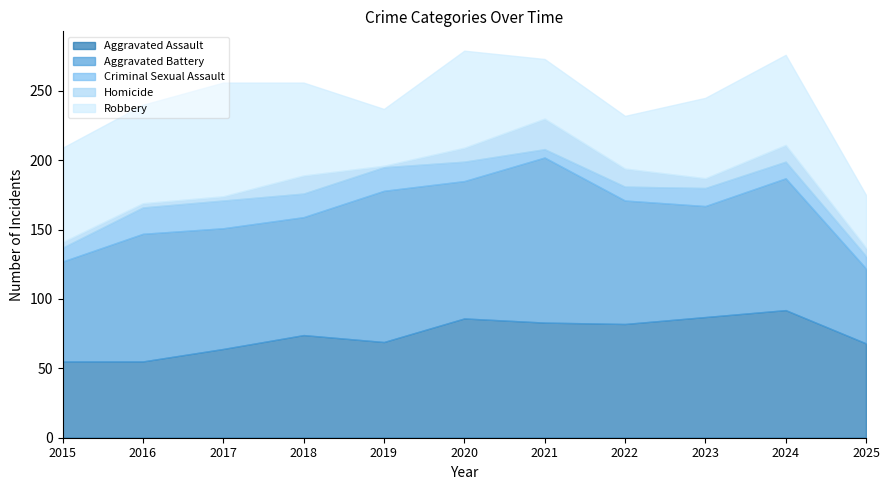

What is the value of the Aggravated Assault point at the 1st from the left?

55